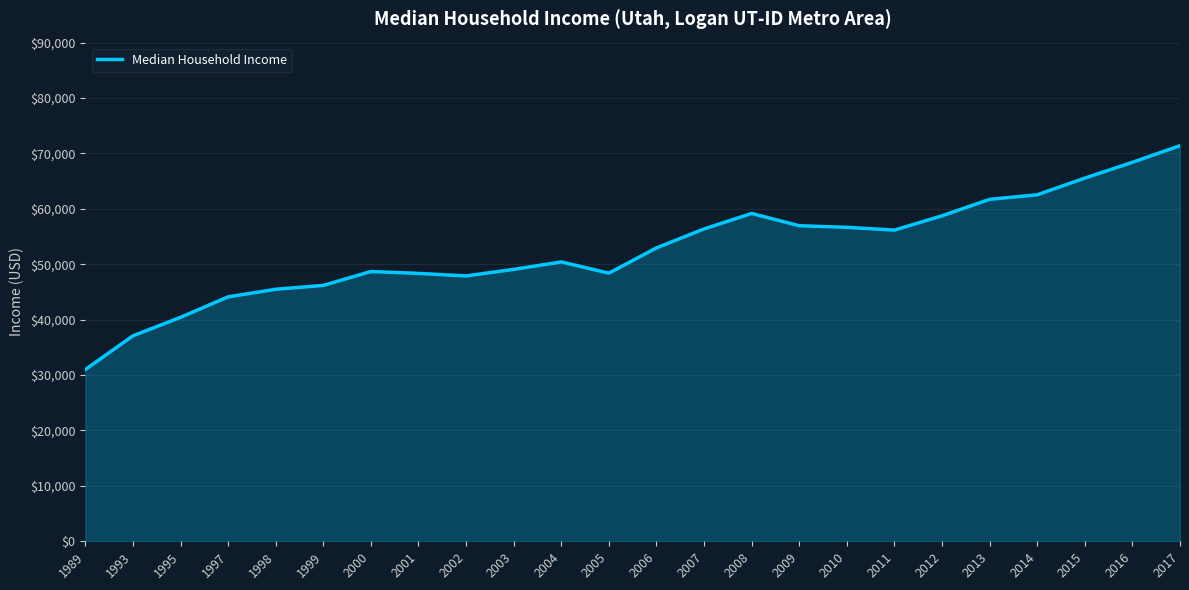

What is the difference between the maximum and minimum values?

40399